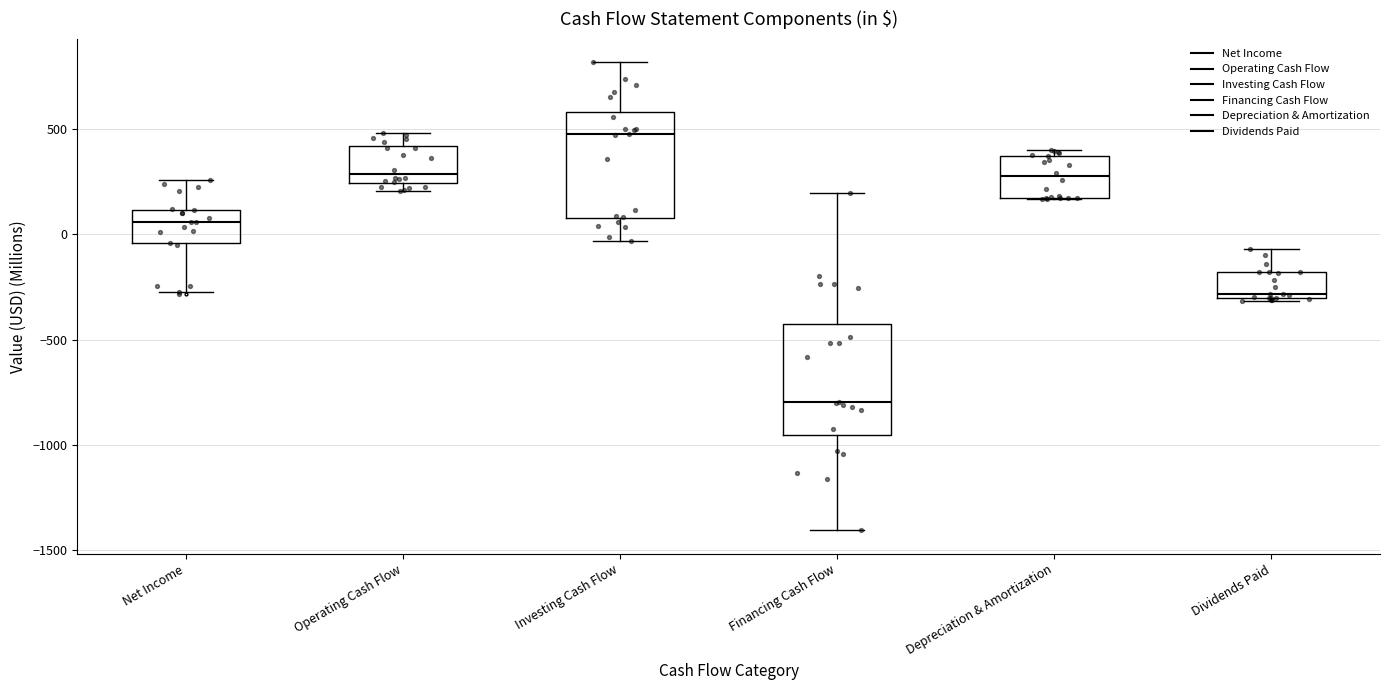

Reading left to right, transcribe this box plot: for each box, give where its median line is, the range the box spans, and where its two whiskers end, as read against the y-axis. The values are not printed on the chart, so give them approximately, as read against the axis.

Net Income: median 50, box -50 to 100, whiskers -300 to 250
Operating Cash Flow: median 300, box 250 to 400, whiskers 200 to 500
Investing Cash Flow: median 500, box 100 to 600, whiskers -50 to 800
Financing Cash Flow: median -800, box -950 to -450, whiskers -1400 to 200
Depreciation & Amortization: median 300, box 150 to 350, whiskers 150 to 400
Dividends Paid: median -300 (just above the box's lower edge), box -300 to -200, whiskers -300 to -50